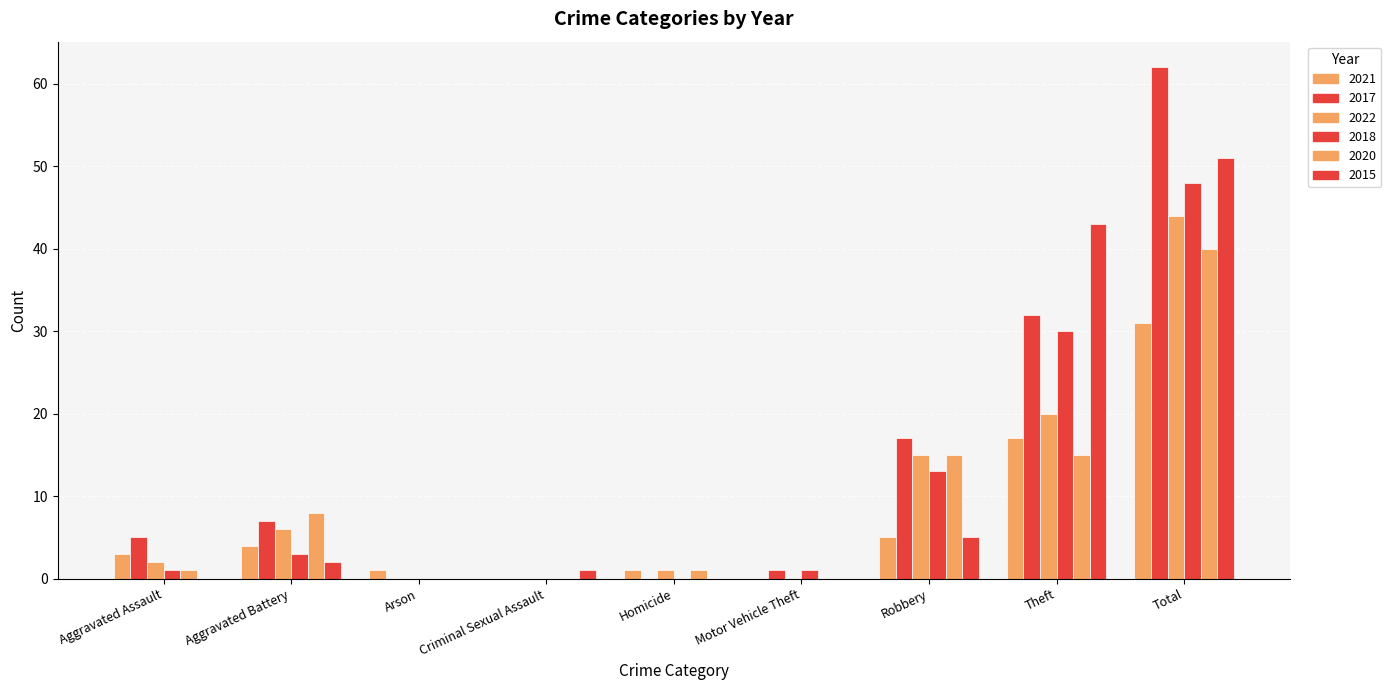

At which label is 2017 closest to 31?

Theft